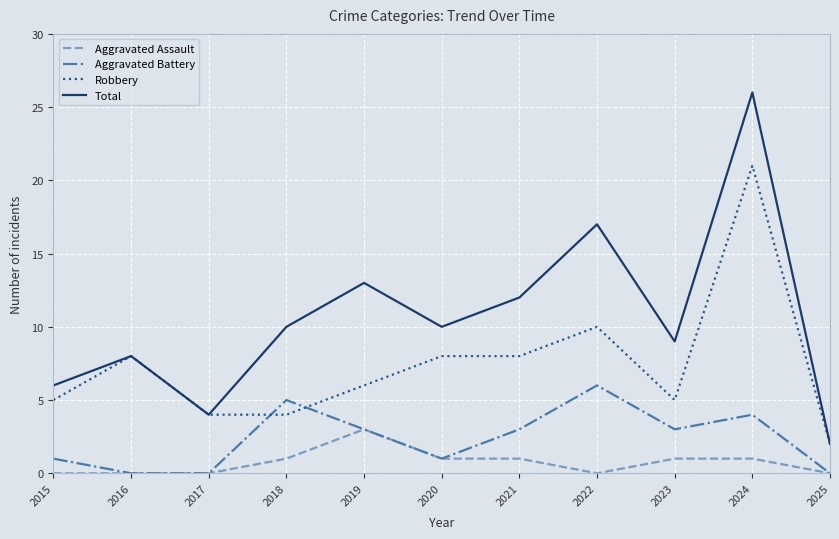

Between which two adjacent categories do Robbery and Aggravated Battery first intersect?

2017 and 2018